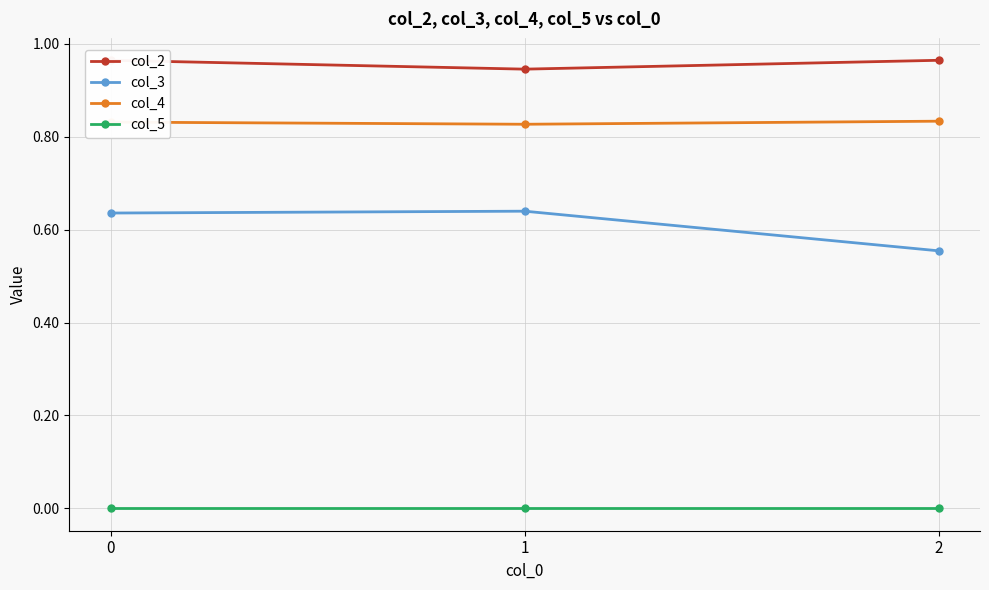

At how many categories does at least one series exceed 0?

3